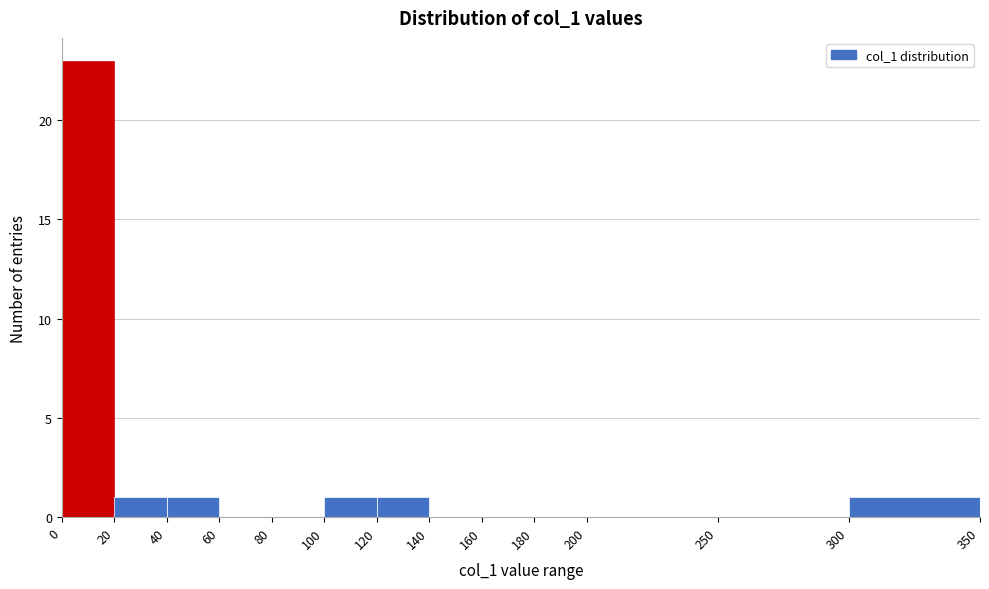

Reading left to right, transcribe this chart: for each bar, give the range it covers on the x-axis and its height. The values are not printed on the chart, so give them approximately, as read against the axis.

0 to 20: 23
20 to 40: 1
40 to 60: 1
60 to 80: 0
80 to 100: 0
100 to 120: 1
120 to 140: 1
140 to 160: 0
160 to 180: 0
180 to 200: 0
200 to 250: 0
250 to 300: 0
300 to 350: 1